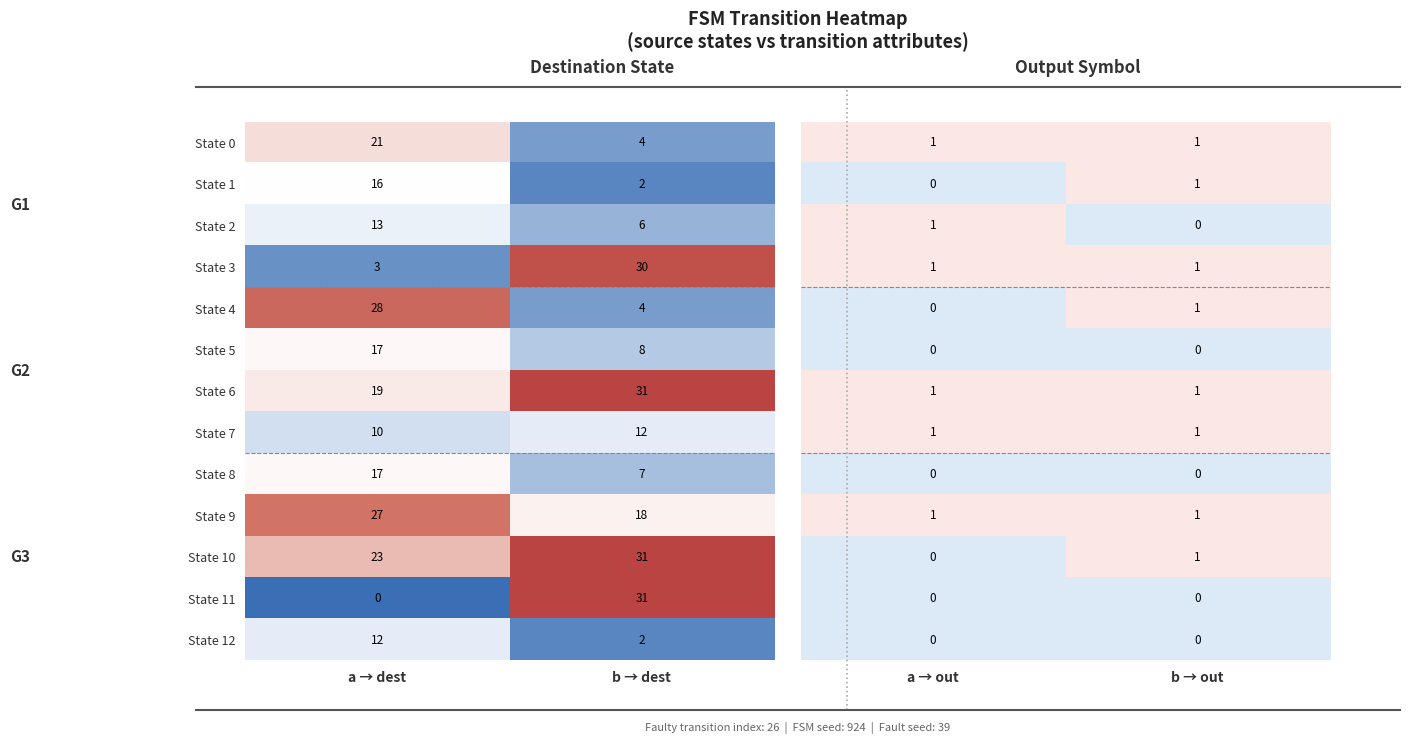

Which category has the lowest value in the State 3 series?

a → dest